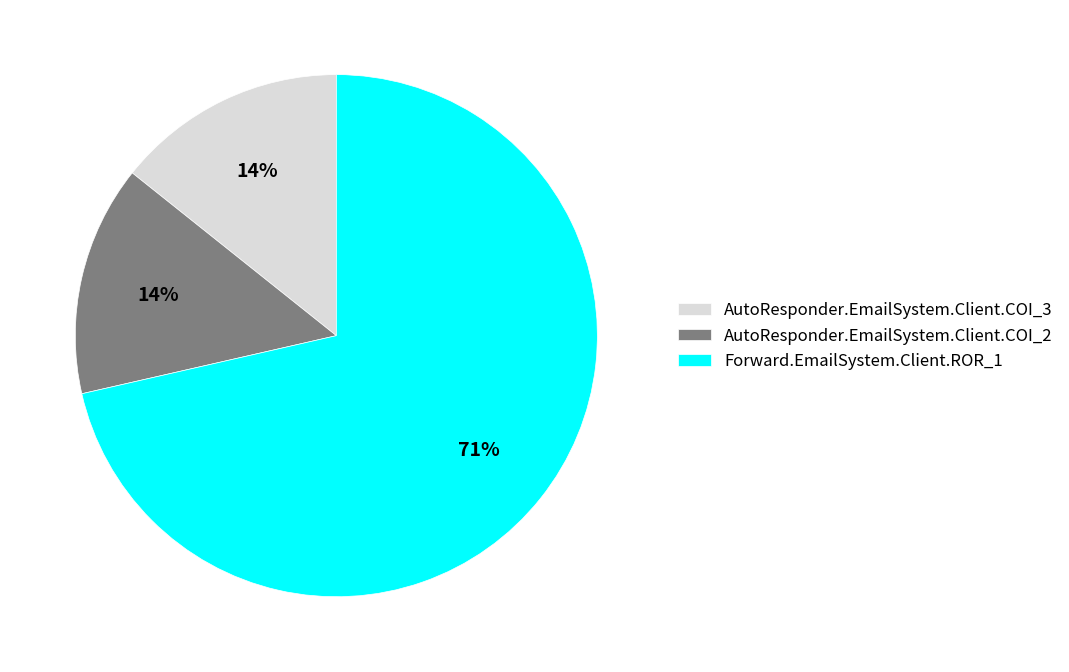

Does AutoResponder.EmailSystem.Client.COI_3 represent more than half of the total?

No